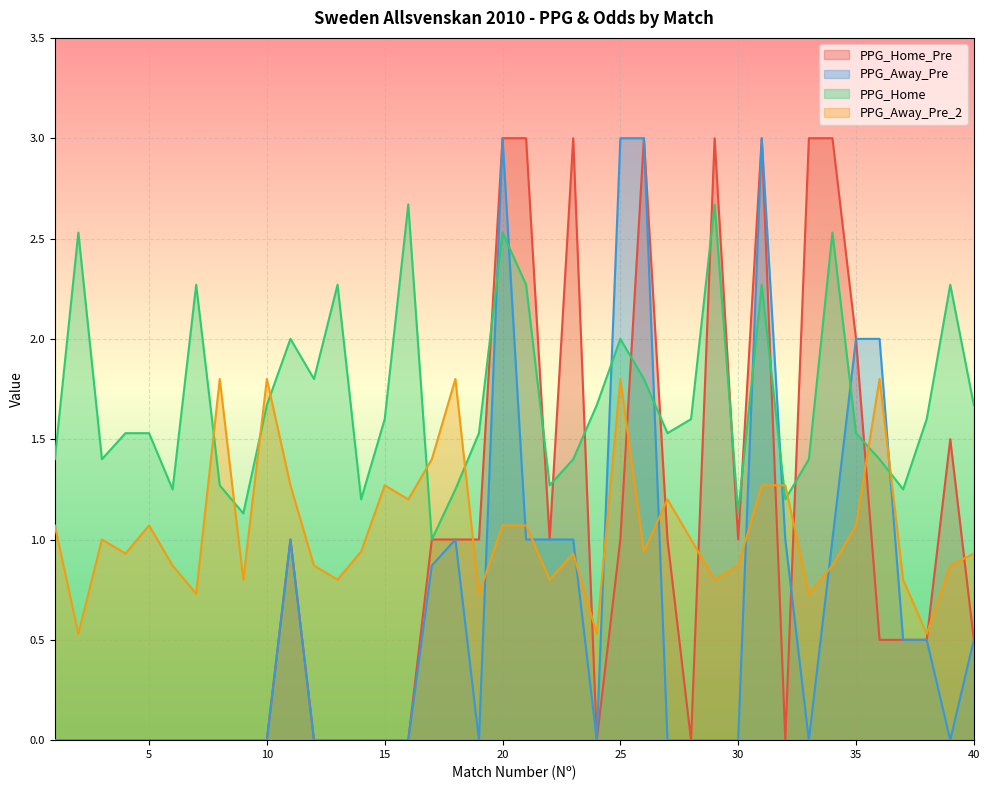

Reading left to right, list all the values displayed in this chart.

PPG_Home_Pre: 0.0	0.0	0.0	0.0	0.0	0.0	0.0	0.0	0.0	0.0	1.0	0.0	0.0	0.0	0.0	0.0	1.0	1.0	1.0	3.0	3.0	1.0	3.0	0.0	1.0	3.0	1.0	0.0	3.0	1.0	3.0	0.0	3.0	3.0	2.0	0.5	0.5	0.5	1.5	0.5
PPG_Away_Pre: 0.0	0.0	0.0	0.0	0.0	0.0	0.0	0.0	0.0	0.0	1.0	0.0	0.0	0.0	0.0	0.0	0.9	1.0	0.0	3.0	1.0	1.0	1.0	0.0	3.0	3.0	0.0	0.0	0.0	0.0	3.0	1.0	0.0	1.0	2.0	2.0	0.5	0.5	0.0	0.5
PPG_Home: 1.4	2.5	1.4	1.5	1.5	1.2	2.3	1.3	1.1	1.7	2.0	1.8	2.3	1.2	1.6	2.7	1.0	1.2	1.5	2.5	2.3	1.3	1.4	1.7	2.0	1.8	1.5	1.6	2.7	1.1	2.3	1.2	1.4	2.5	1.5	1.4	1.2	1.6	2.3	1.7
PPG_Away_Pre_2: 1.1	0.5	1.0	0.9	1.1	0.9	0.7	1.8	0.8	1.8	1.3	0.9	0.8	0.9	1.3	1.2	1.4	1.8	0.7	1.1	1.1	0.8	0.9	0.5	1.8	0.9	1.2	1.0	0.8	0.9	1.3	1.3	0.7	0.9	1.1	1.8	0.8	0.5	0.9	0.9